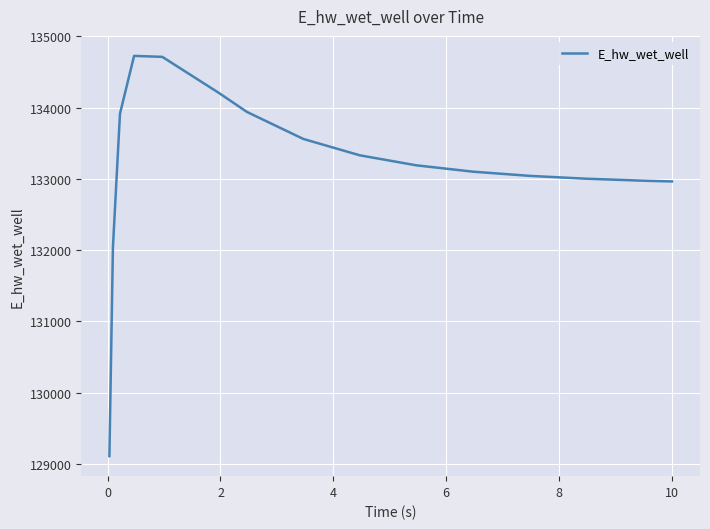

What is the maximum value shown in the chart?

134726.2